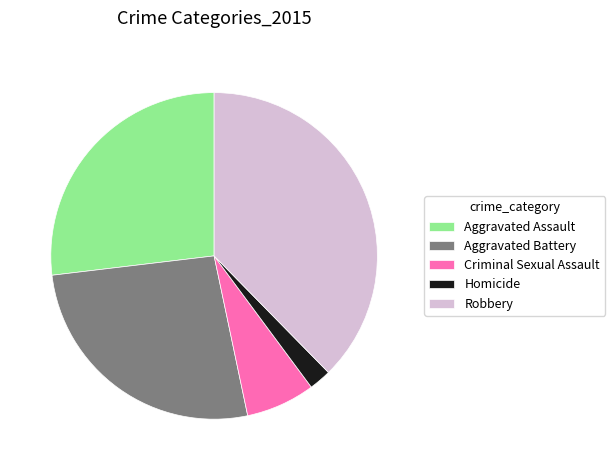

Combined, do Homicide and Criminal Sexual Assault account for over 50%?

No